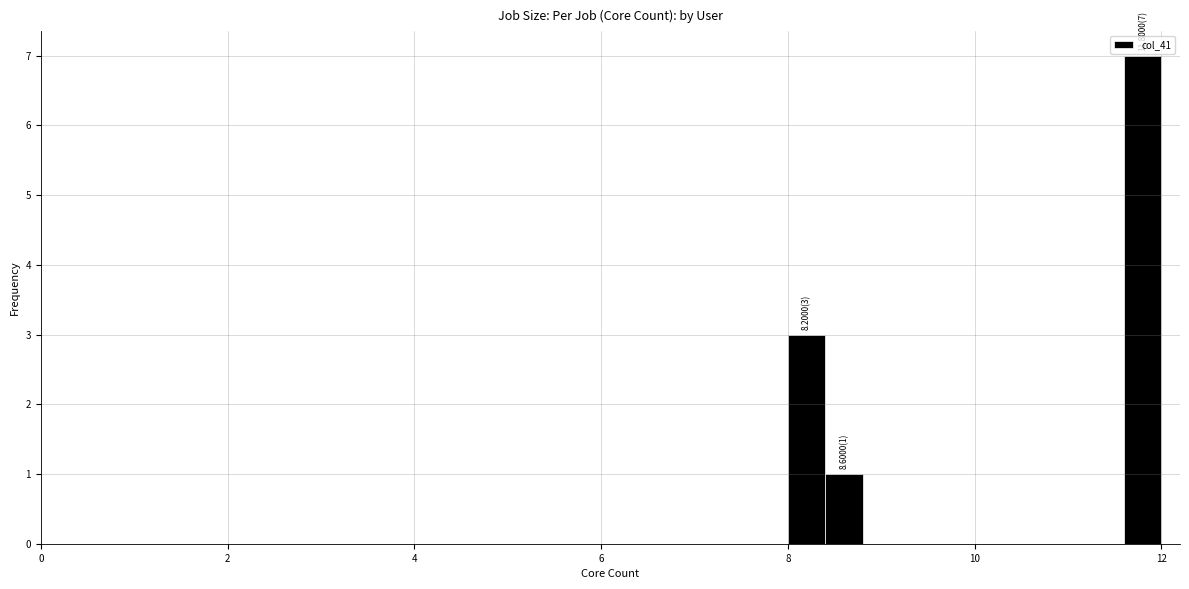

Around what value on the x-axis is the tallest bar? Give the approximate position of its centre, as read against the axis.

11.8